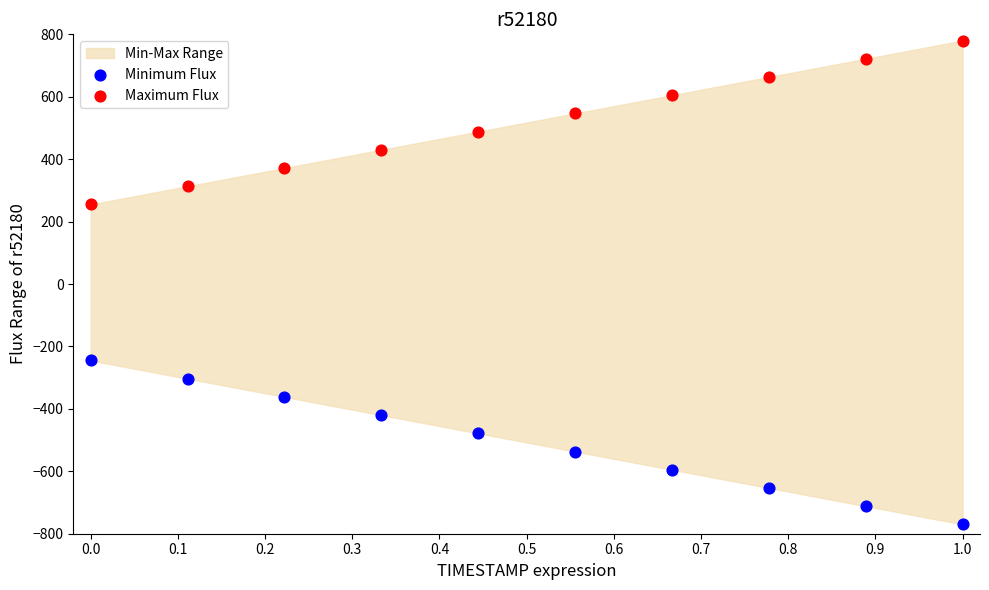

Across all data points, what is the range of X values (max minus min)?

1.0